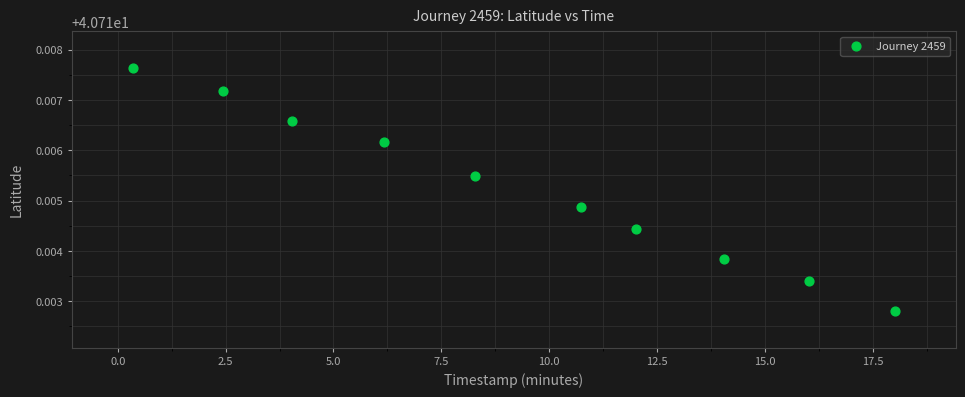

What is the range of X values (max minus min)?

17.7